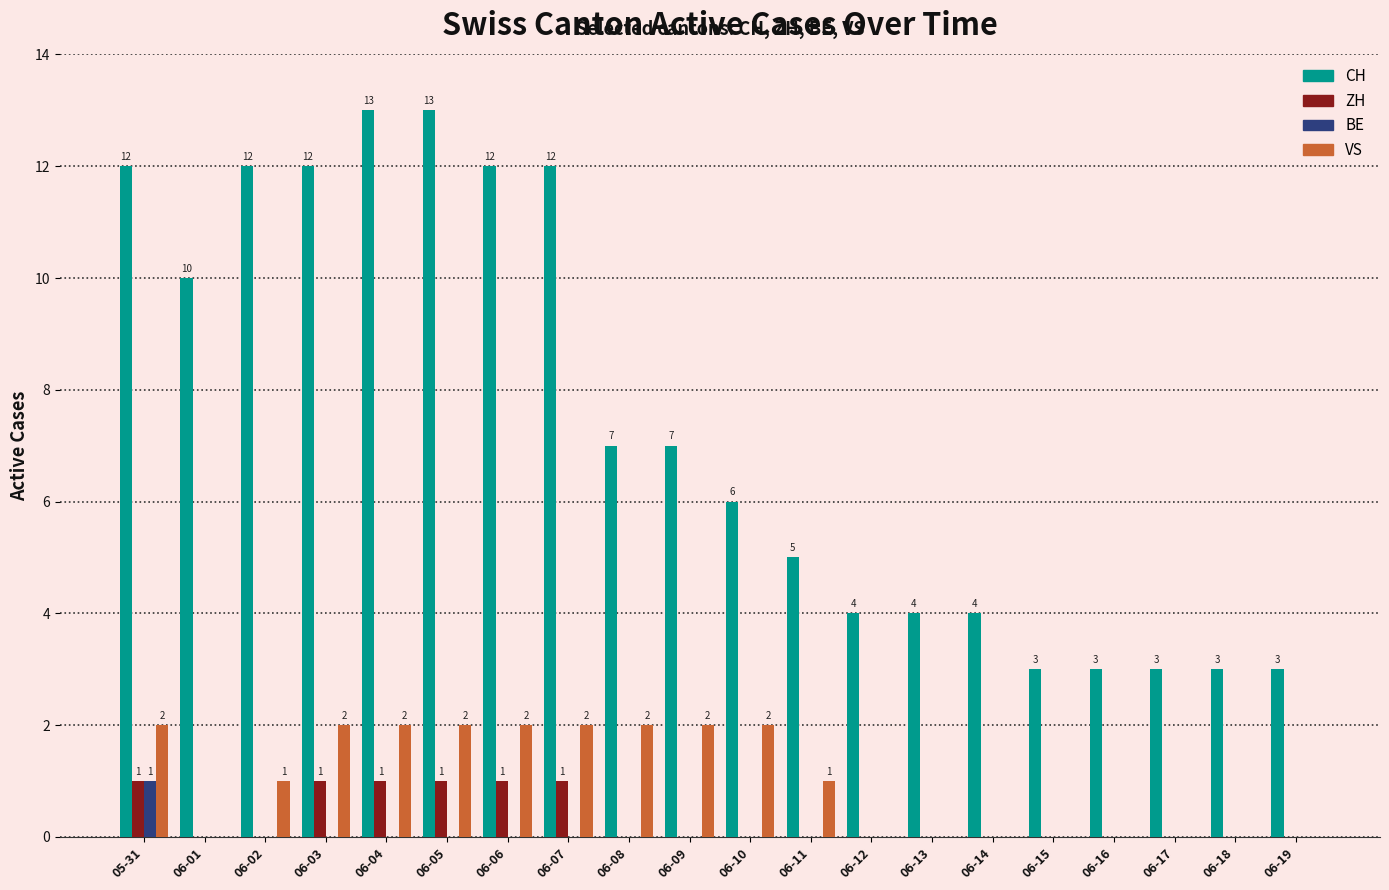

Between 05-31 and 06-14, which series saw the biggest shift?

CH